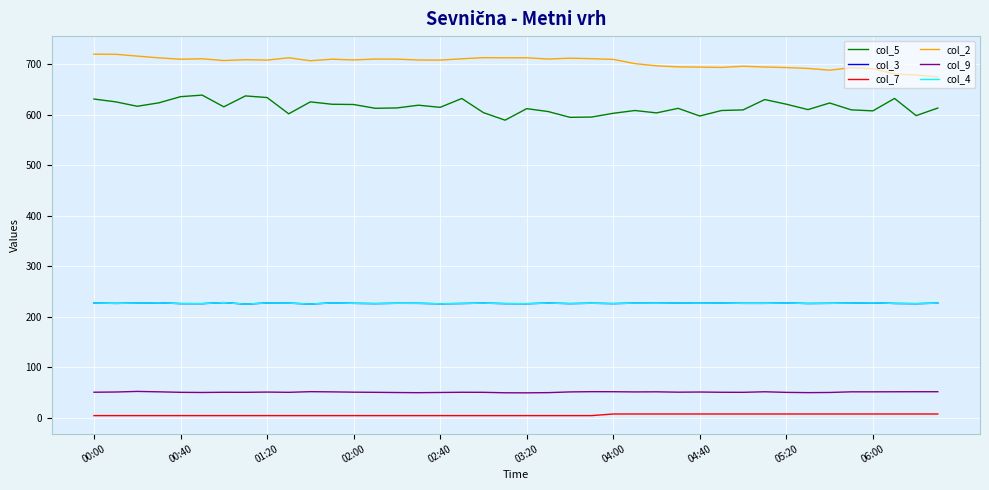

What is the smallest value displayed?

4.2